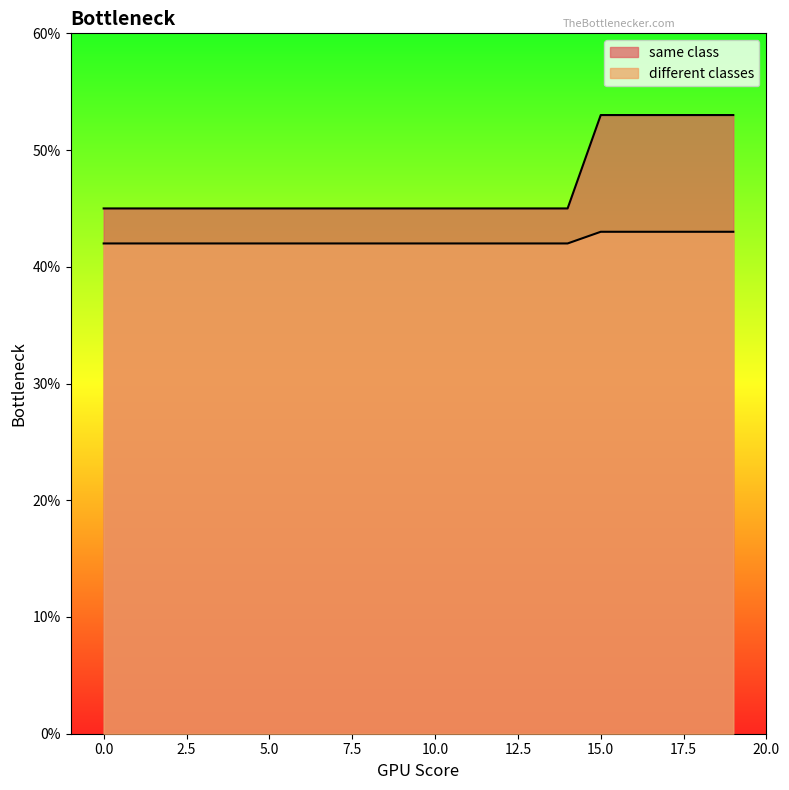

List the series in order of their overall mean, highest first.

same class, different classes